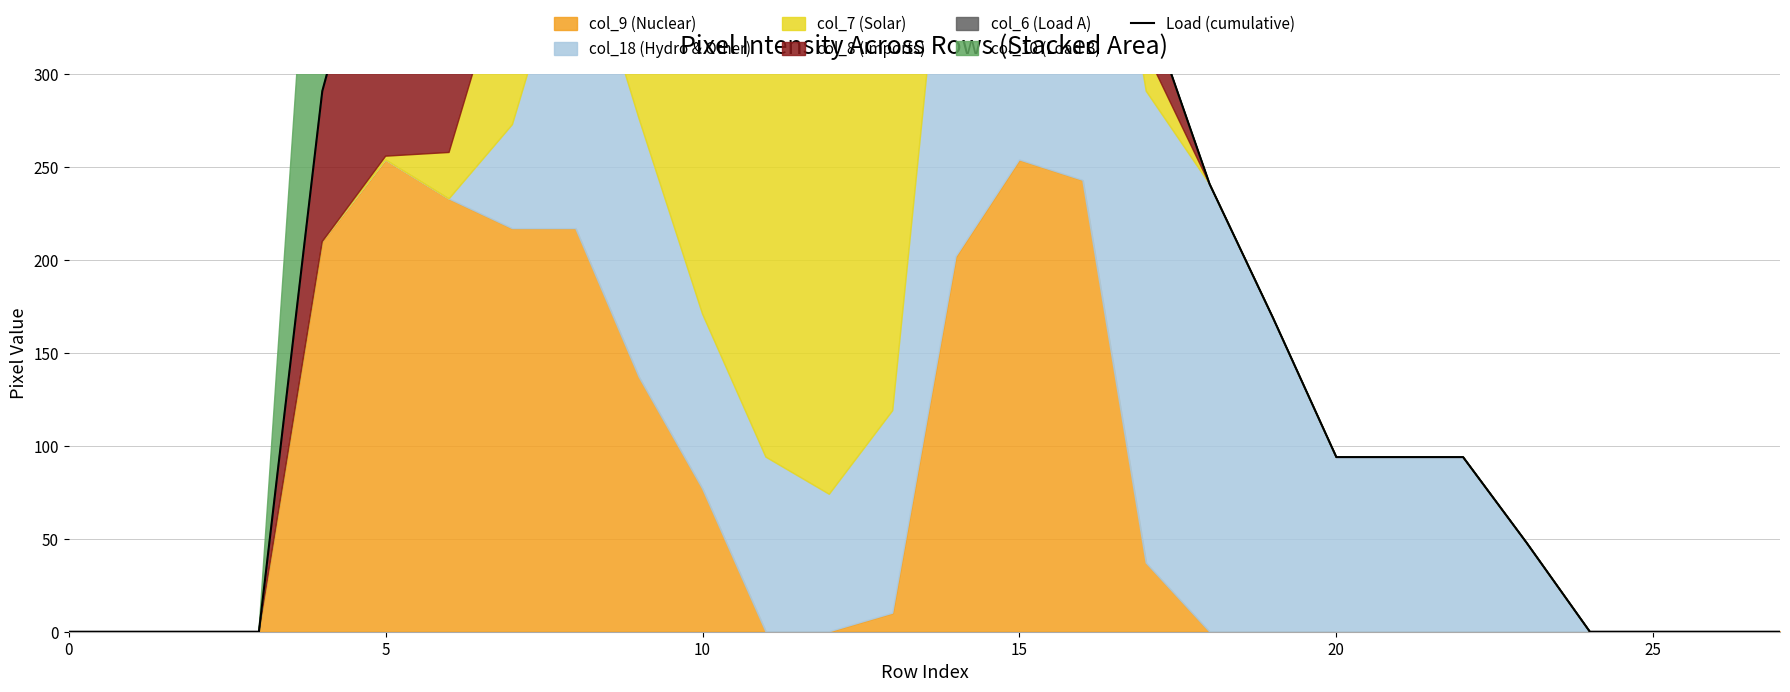

What is the label of the 14th point from the right?

14